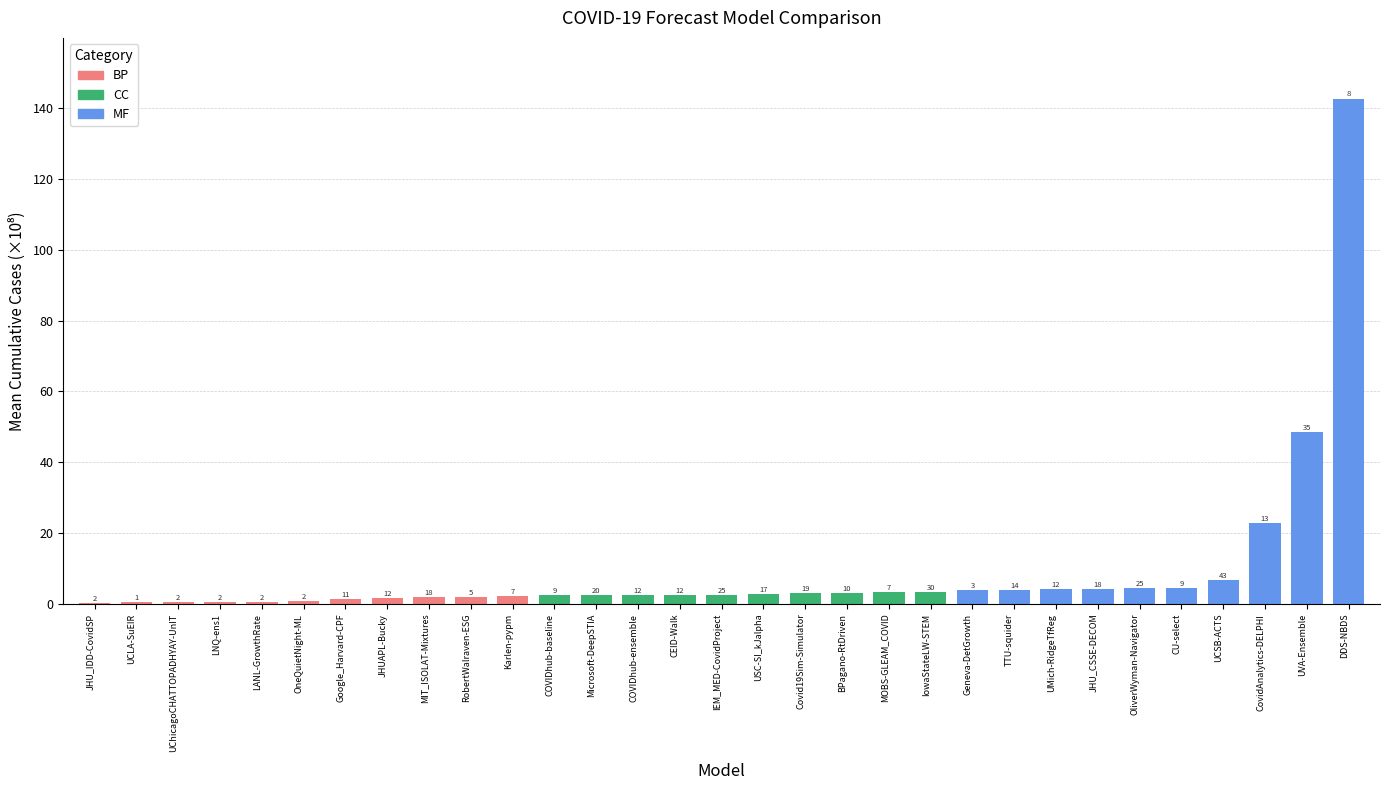

What is the sum of all values?

286.6